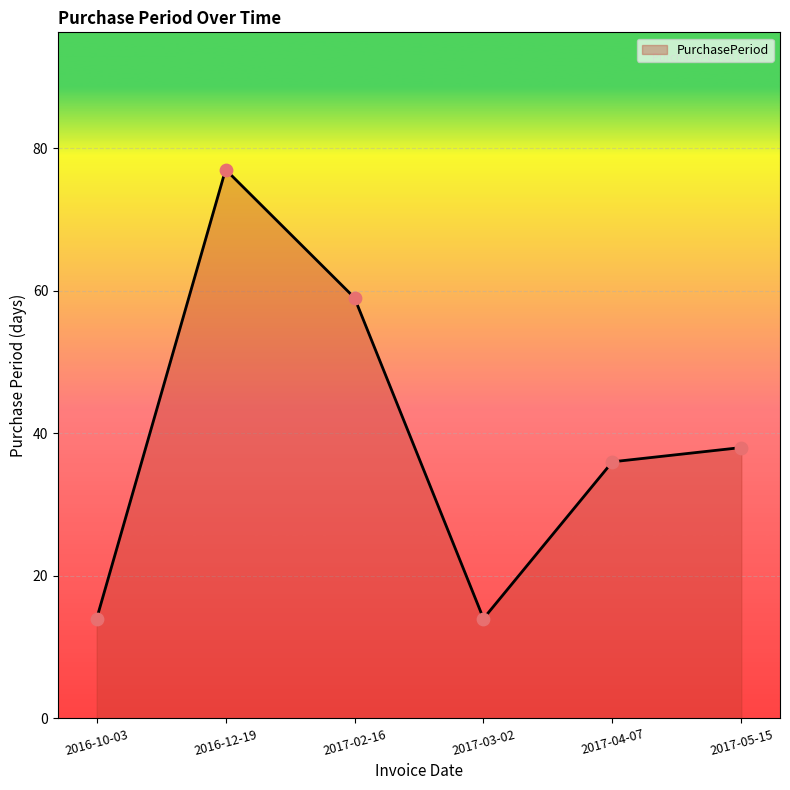

Approximately how many times larger is the value at 2016-10-03 compared to 2017-05-15?

0.4